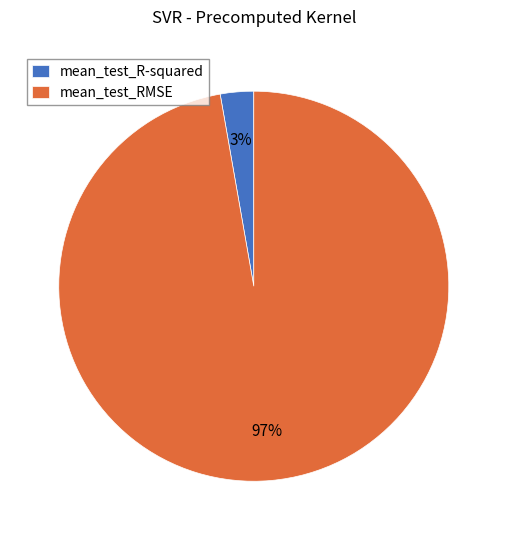

Between mean_test_R-squared and mean_test_RMSE, which is larger?

mean_test_RMSE